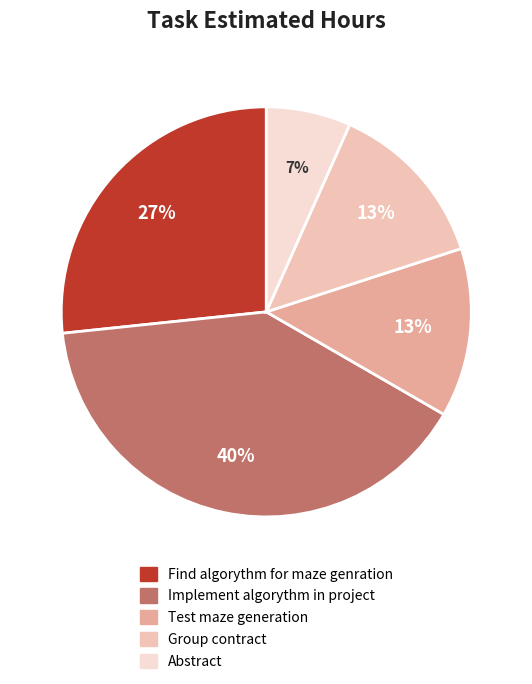

Which has a higher value, Test maze generation or Implement algorythm in project?

Implement algorythm in project